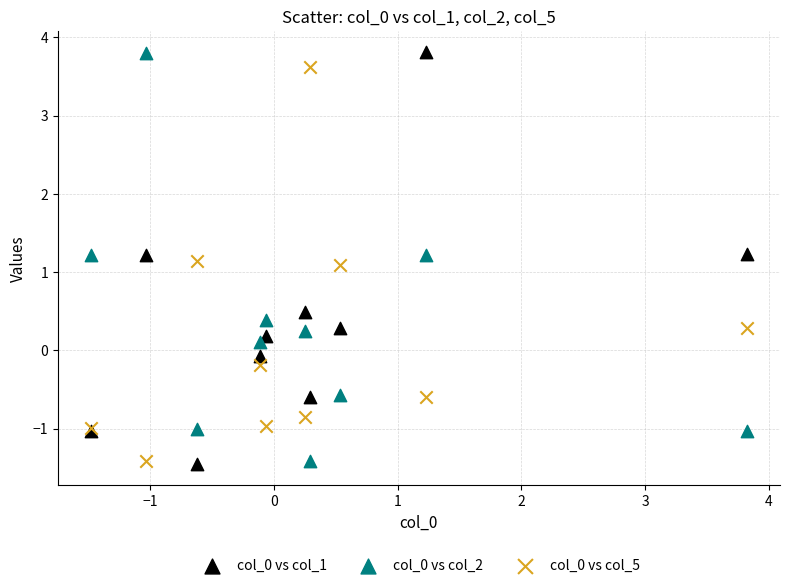

What is the X range (max minus min) for the scatter plot?

5.3